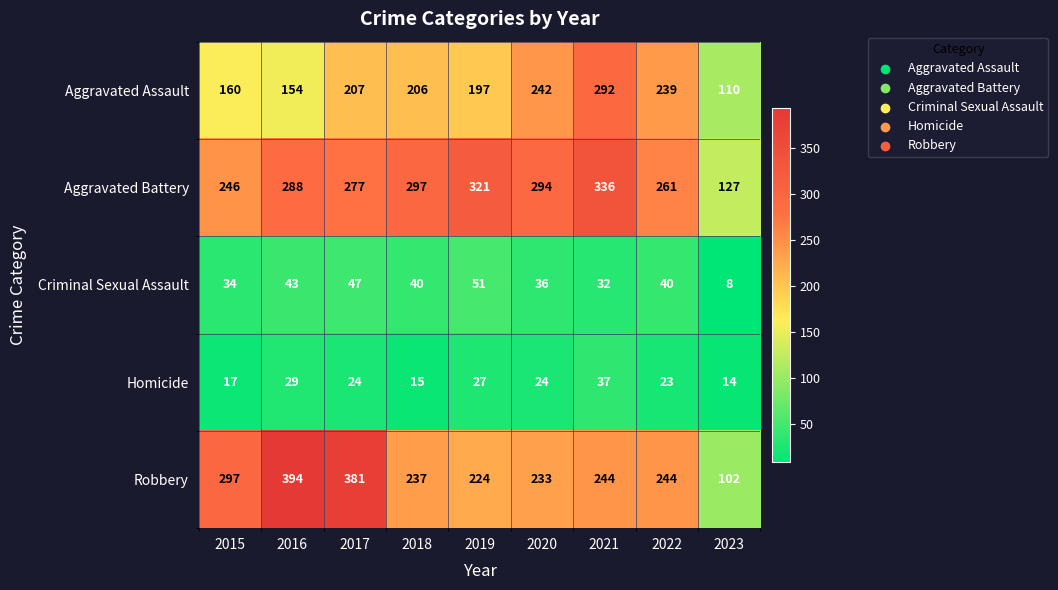

What is the total value across all series at 2022?

807